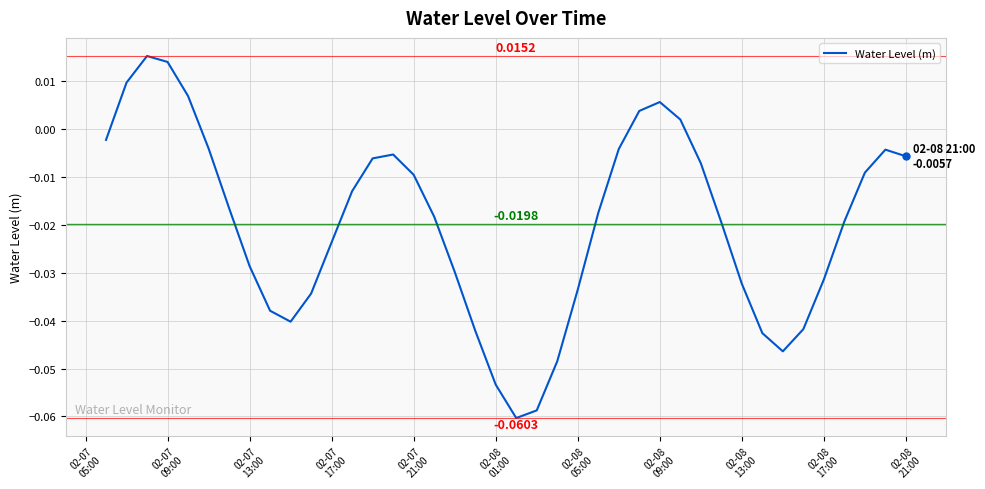

Does the chart have visible grid lines?

Yes